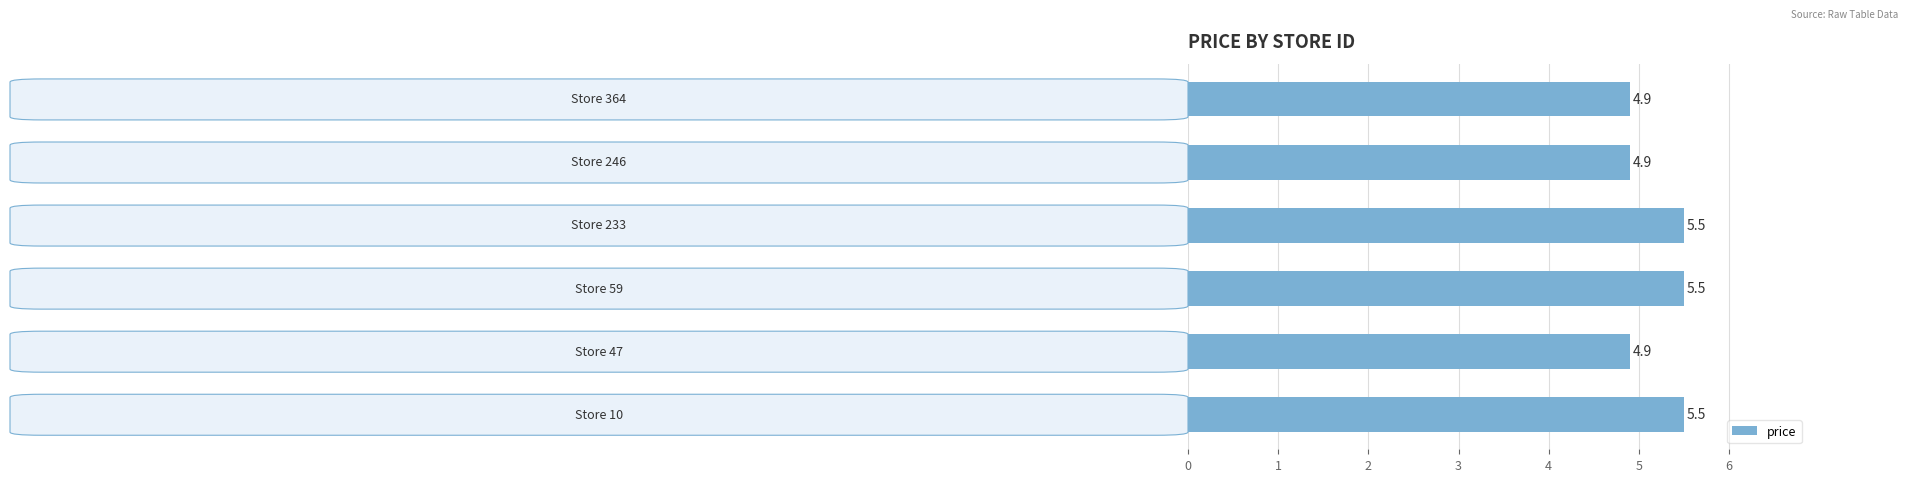

How many values are between 4 and 5?

3